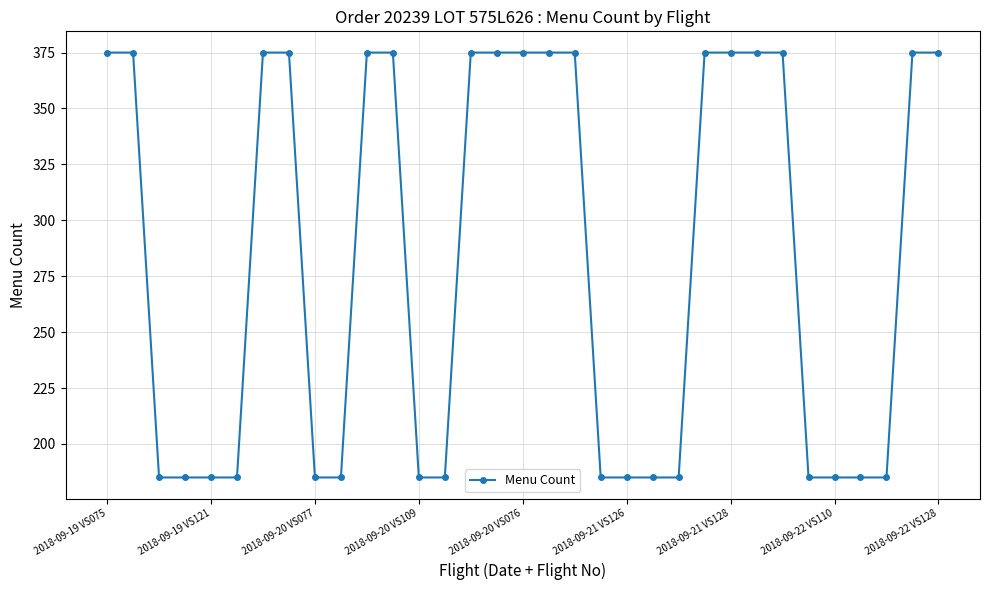

What is the value of the 28th point from the left?

185